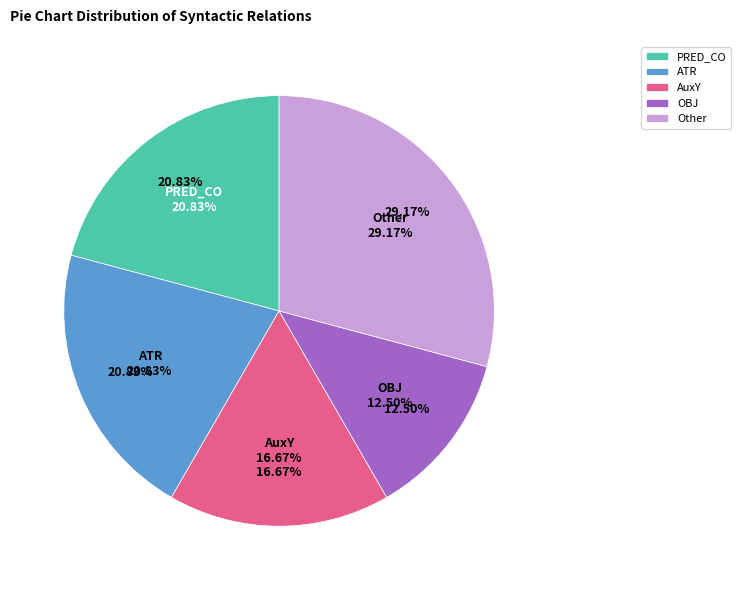

The AuxY slice represents 17% of the pie. True or false?

True